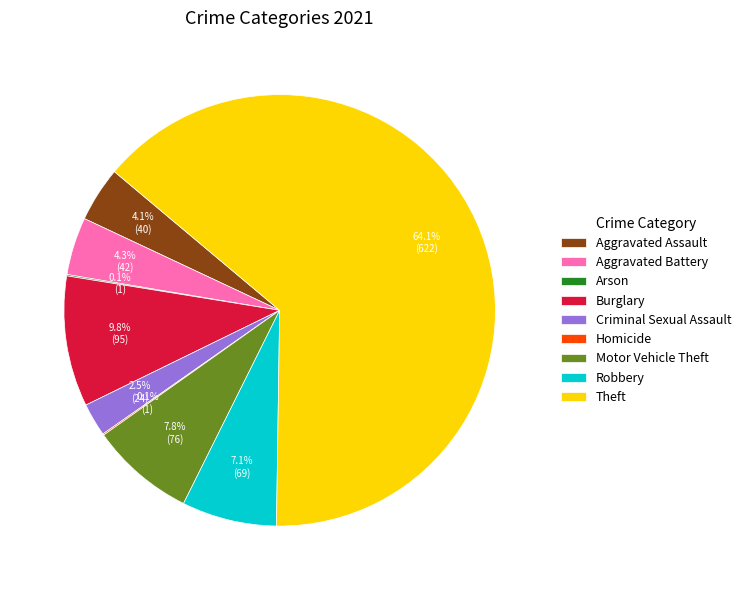

Which category has the biggest portion of the pie?

Theft